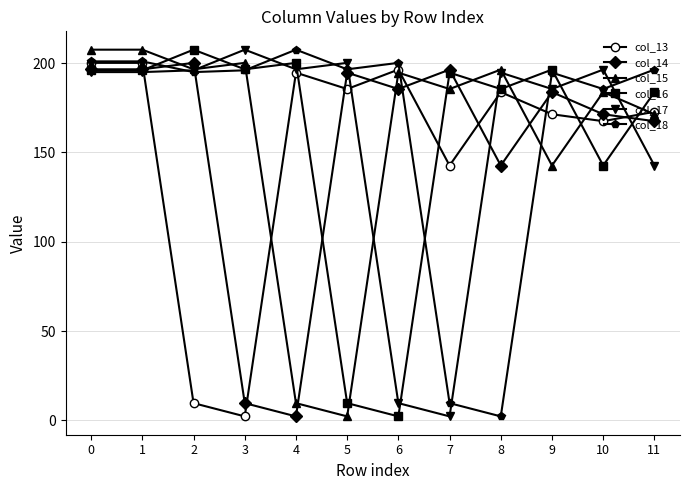

What is the average value of the col_16 series?

159.3